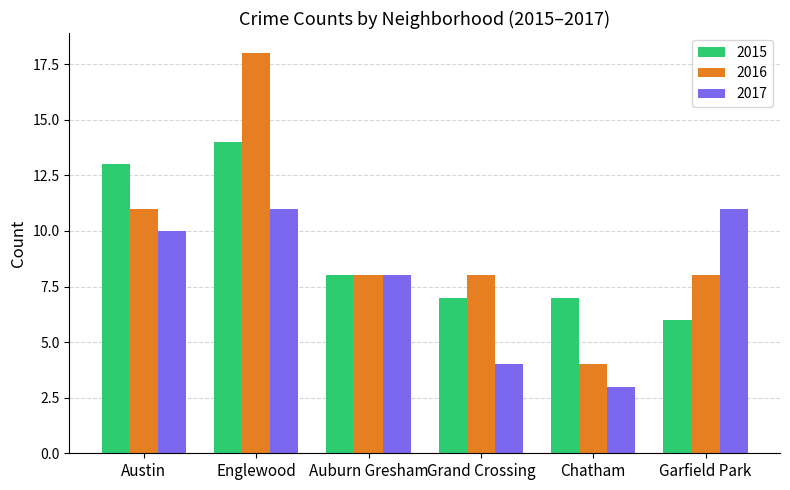

Read the 2016 value at Garfield Park.

8